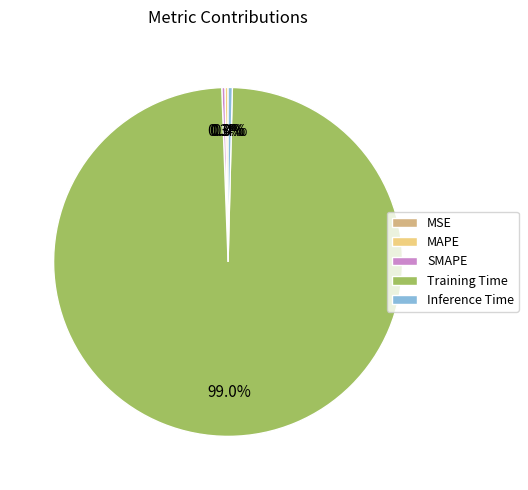

Rank the categories by value from lowest to highest.

MSE, MAPE, SMAPE, Inference Time, Training Time